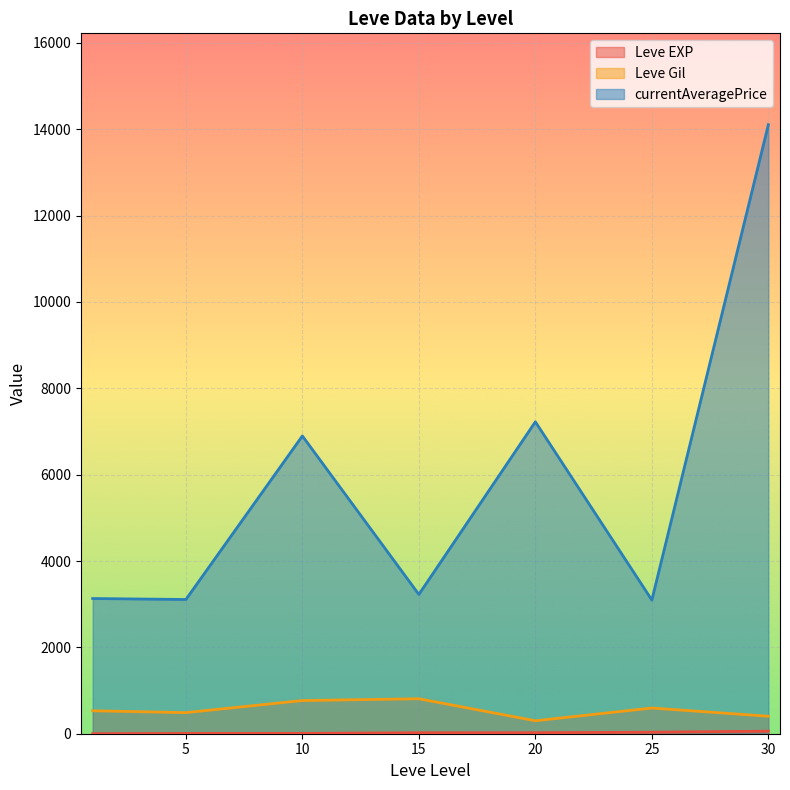

How many lines are shown in the chart?

3